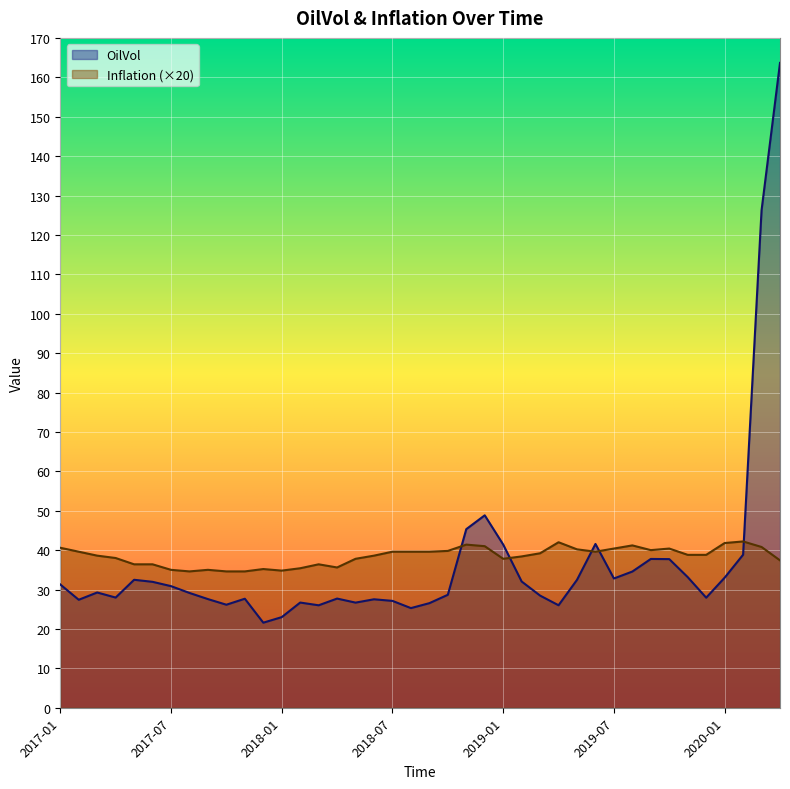

What is the label of the 19th point from the right?

2018-10